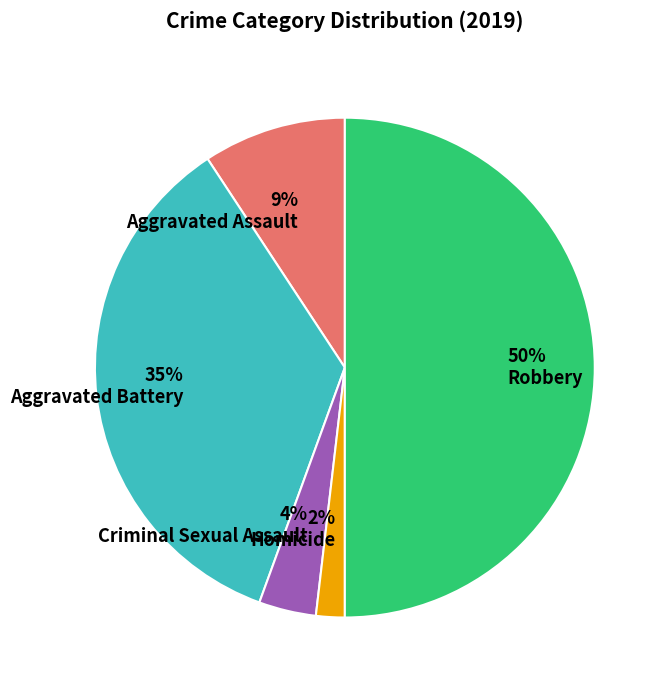

To the nearest percent, what percentage of the pie is Criminal Sexual Assault?

4%